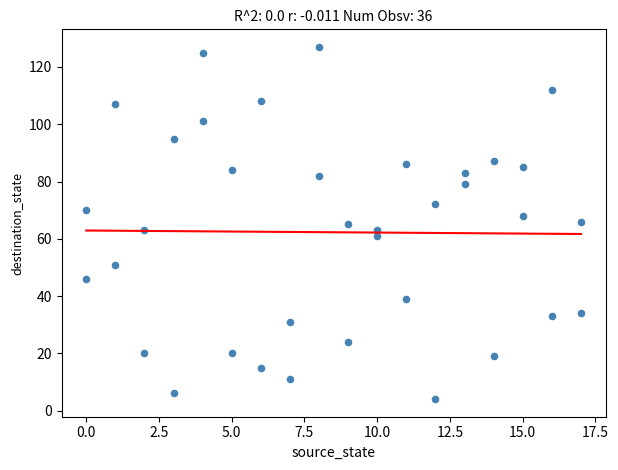

What is the range of Y values (max minus min)?

123